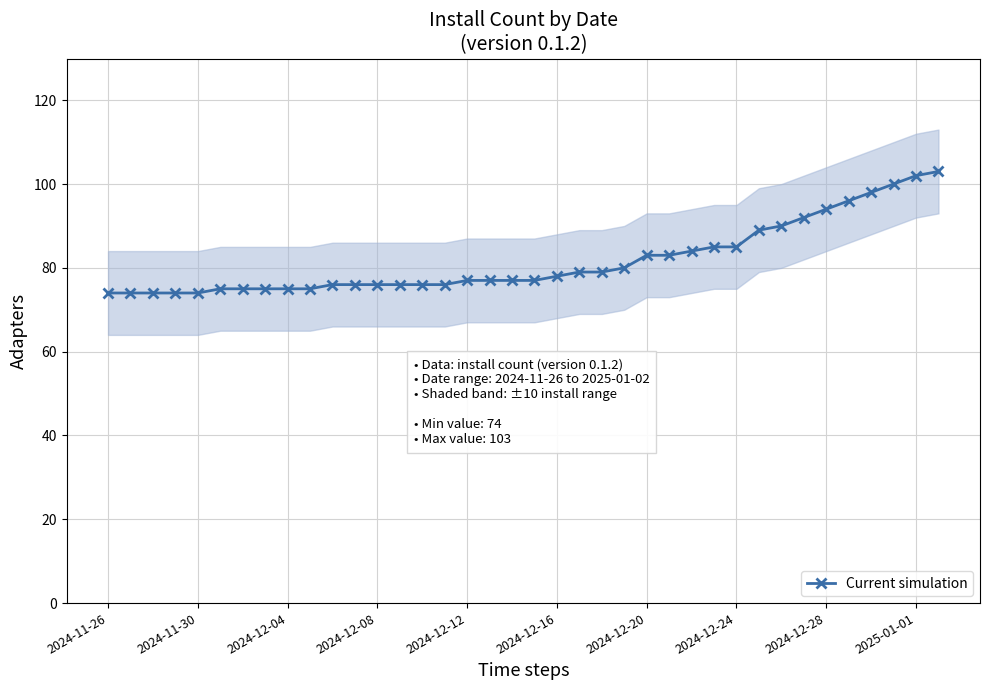

The Current simulation series shows 94 at 2024-12-28. True or false?

True